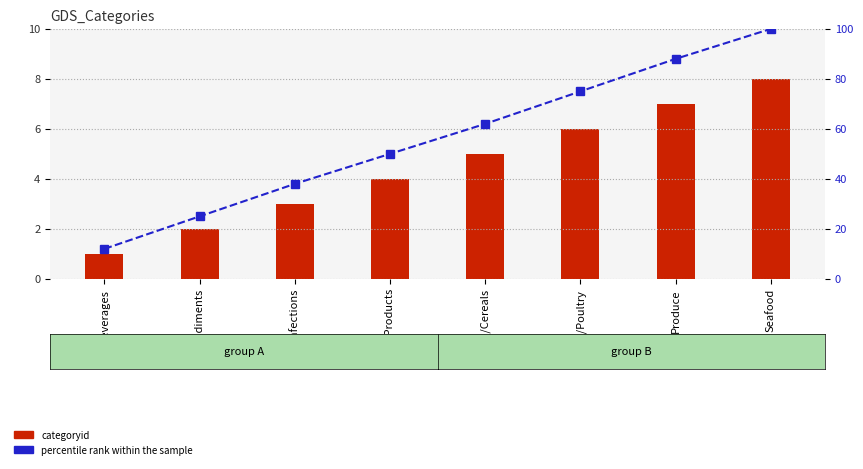

Reading left to right, transcribe all the data shown in this chart.

categoryid: Beverages=1	Condiments=2	Confections=3	Dairy Products=4	Grains/Cereals=5	Meat/Poultry=6	Produce=7	Seafood=8
percentile rank within the sample: Beverages=12	Condiments=25	Confections=38	Dairy Products=50	Grains/Cereals=62	Meat/Poultry=75	Produce=88	Seafood=100